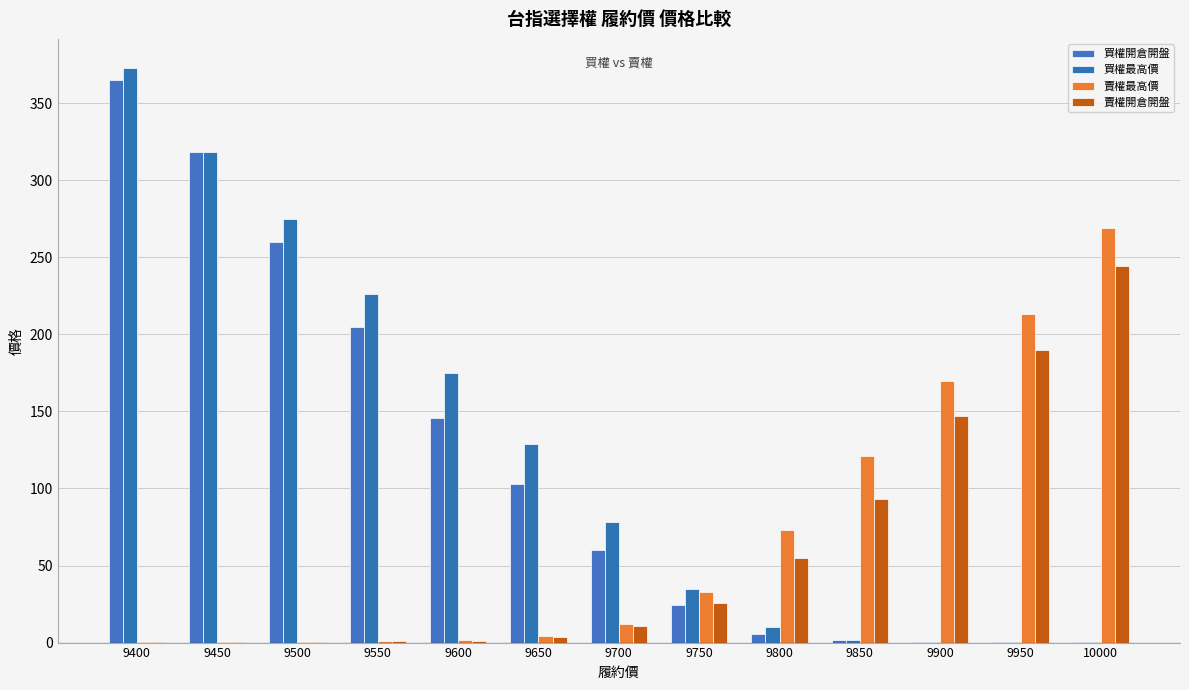

Between 10000 and 9750, which is larger?

9750